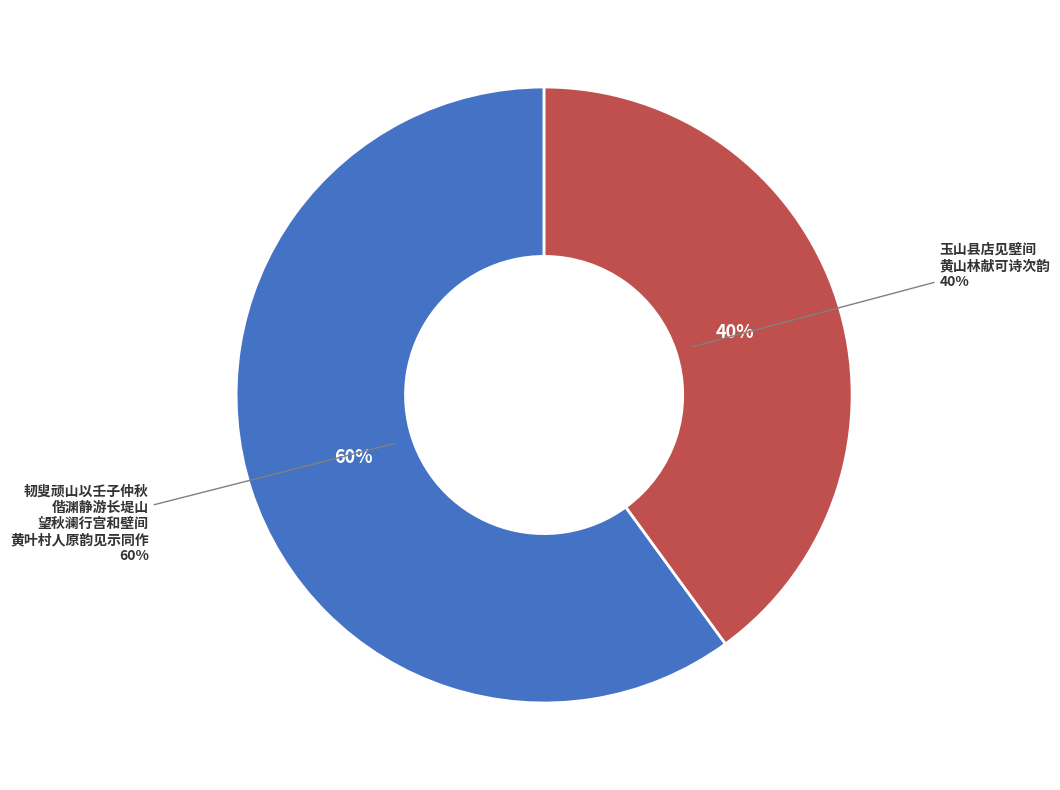

What is the largest slice in the pie chart?

韧叟顽山以壬子仲秋偕渊静游长堤山望秋澜行宫和壁间黄叶村人原韵见示同作